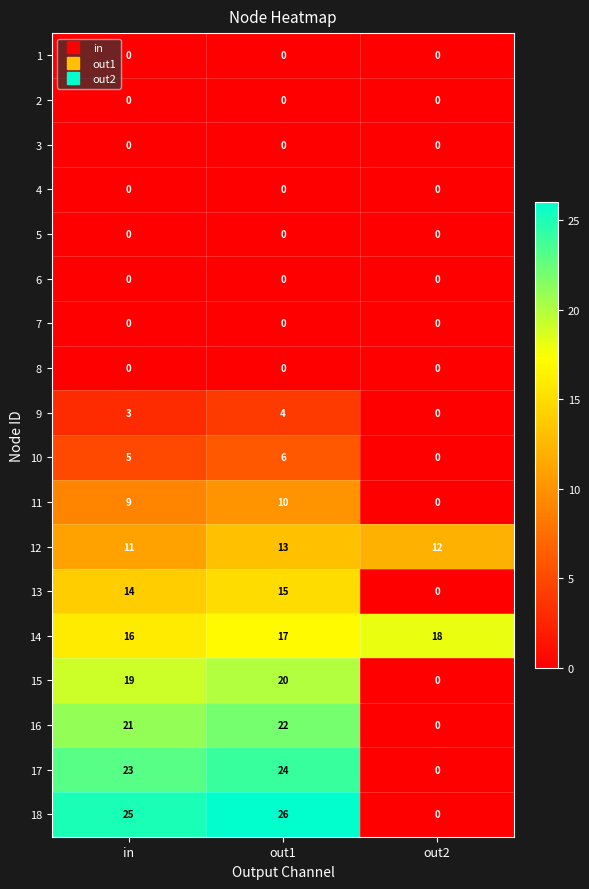

What is the total value across all series at out2?

30